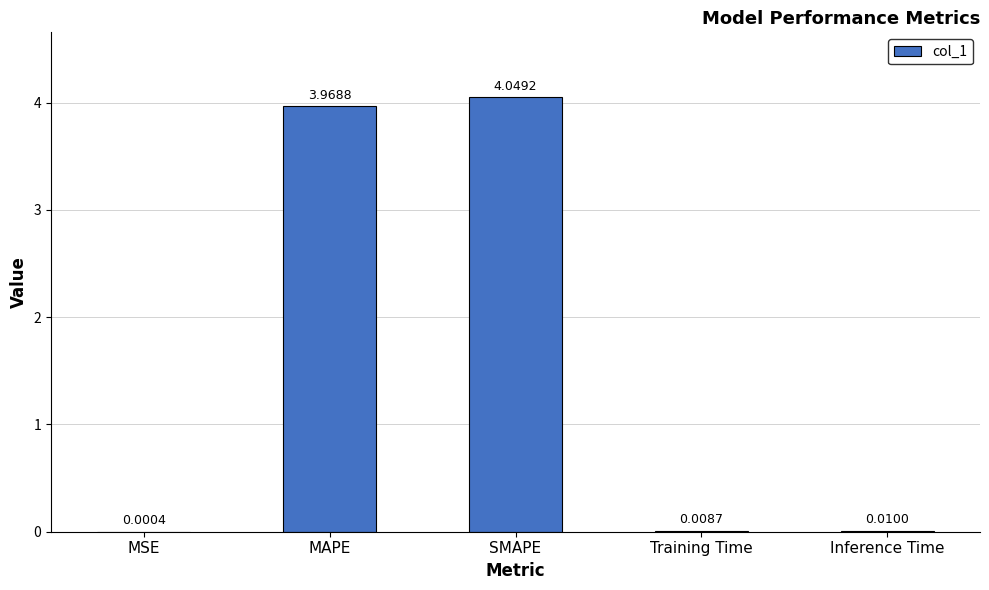

What is the sum of all values?

8.0